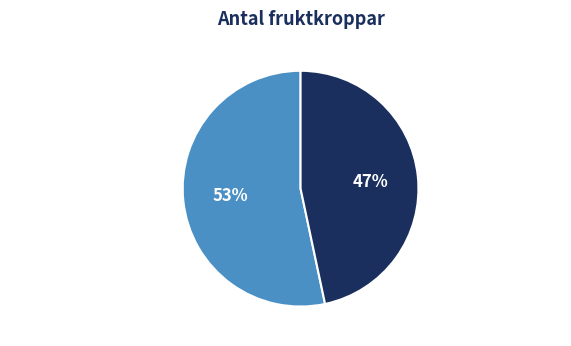

Is it true that Grantaggsvamp is 41% of the pie?

False